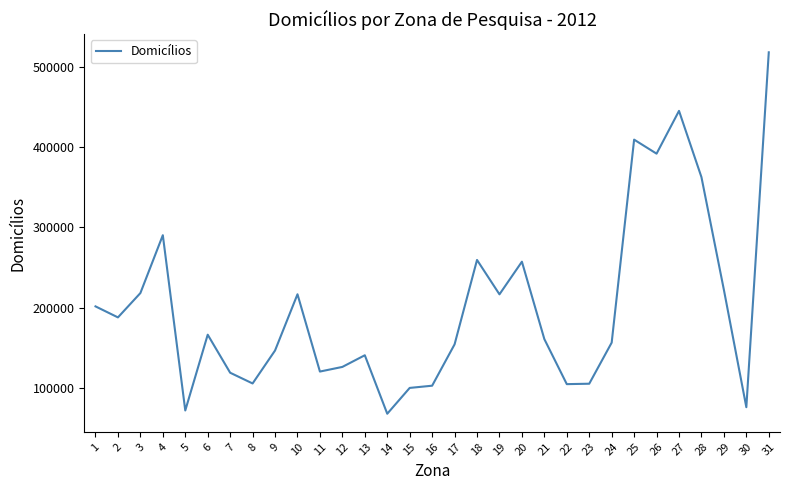

The value at 5 is 102621.9. True or false?

False